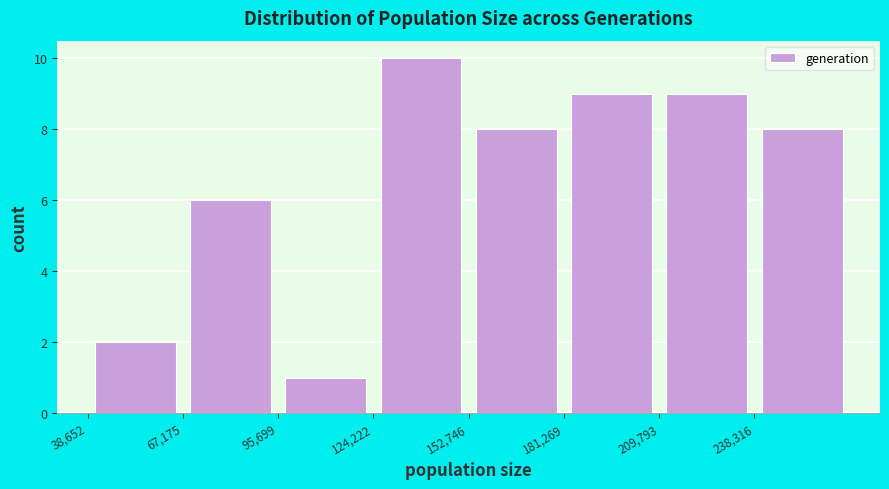

Reading left to right, transcribe this chart: for each bar, give the range it covers on the x-axis and its height. Neither the bar edges nor the heights are printed on the chart, so give them approximately, as read against the axes.

40000 to 65000: 2
65000 to 95000: 6
95000 to 125000: 1
125000 to 155000: 10
155000 to 180000: 8
180000 to 210000: 9
210000 to 240000: 9
240000 to 265000: 8